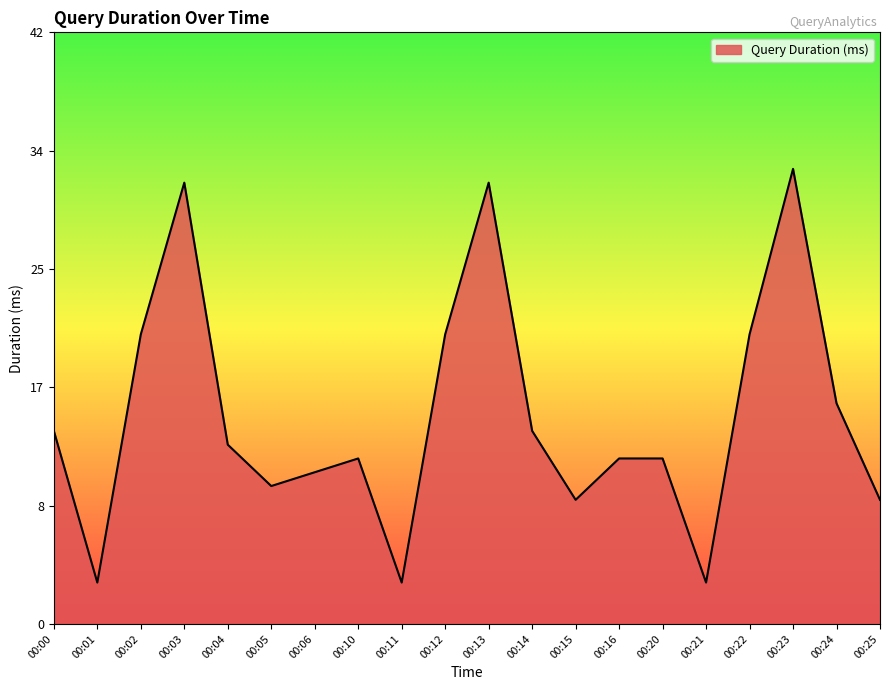

What is the change in value from 00:24 to 00:25?

-7